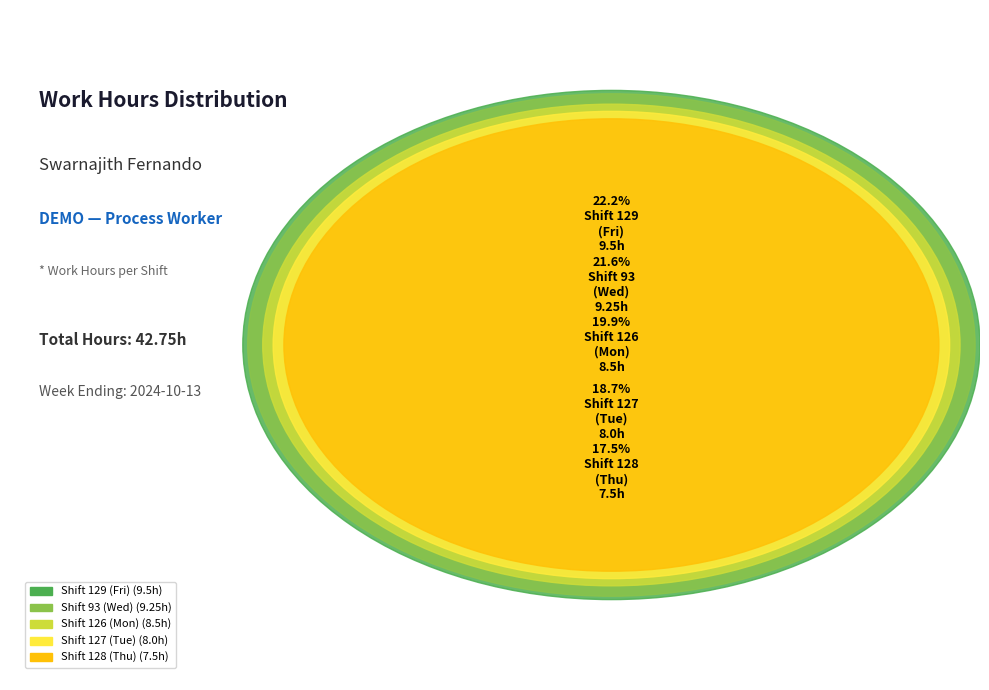

What is the ratio of the value at Shift 126
(Mon) to the value at Shift 93
(Wed)?

0.9